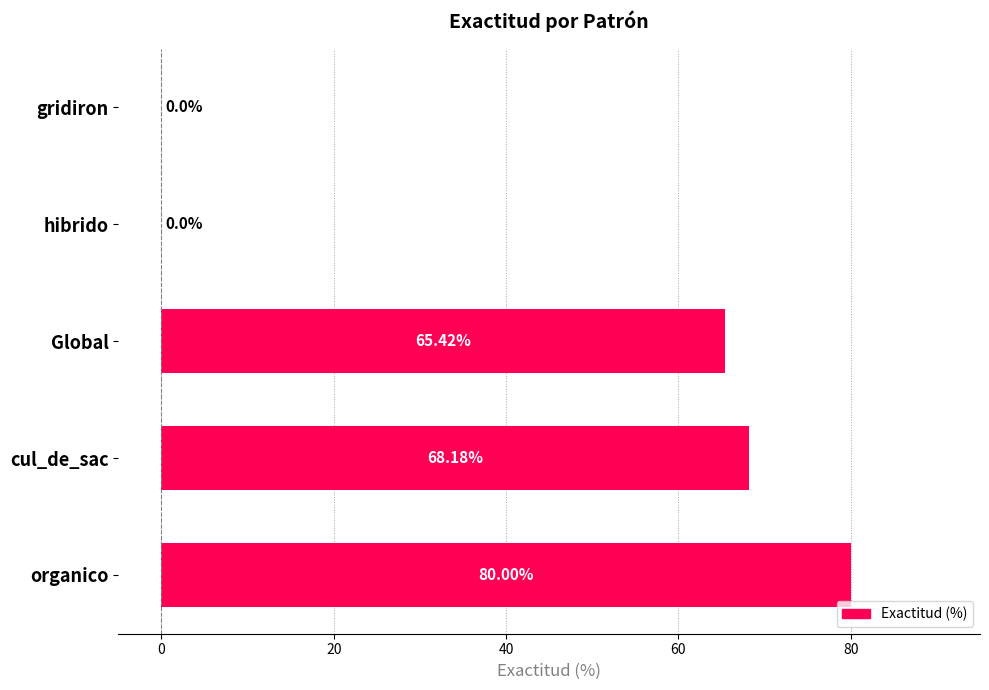

At which category does the chart reach its peak across all series?

organico